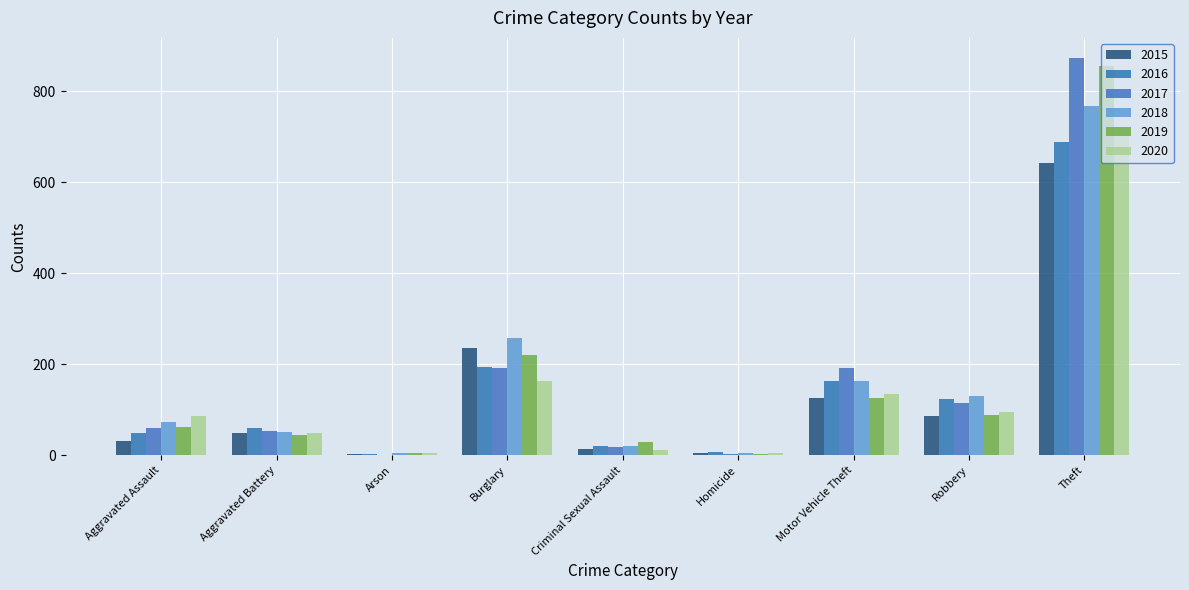

What is the difference between the maximum and minimum values in the 2016 series?

686